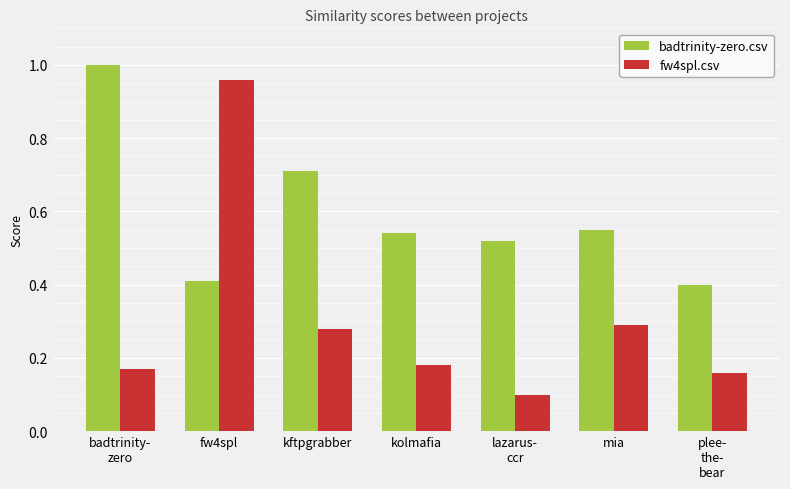

At kftpgrabber, list the series in order from largest to smallest.

badtrinity-zero.csv, fw4spl.csv